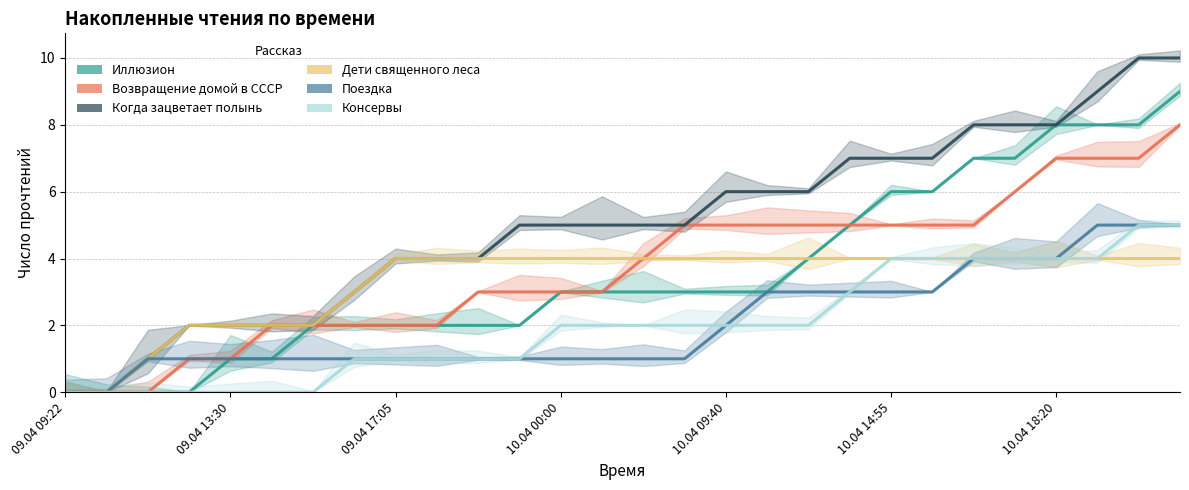

Which category has the lowest value in the Консервы series?

09.04 09:22